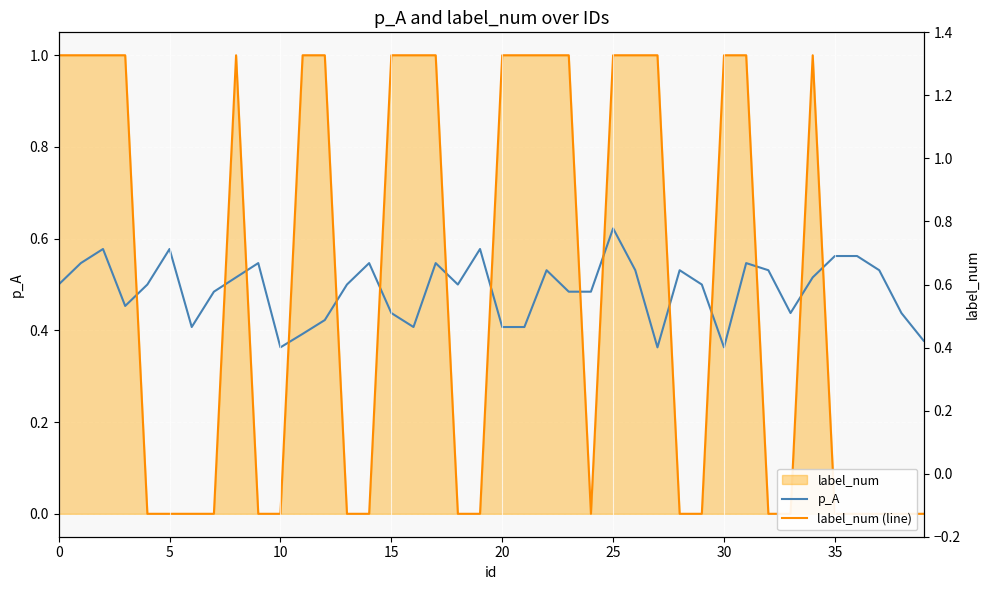

What is the sum of all p_A values?

19.5